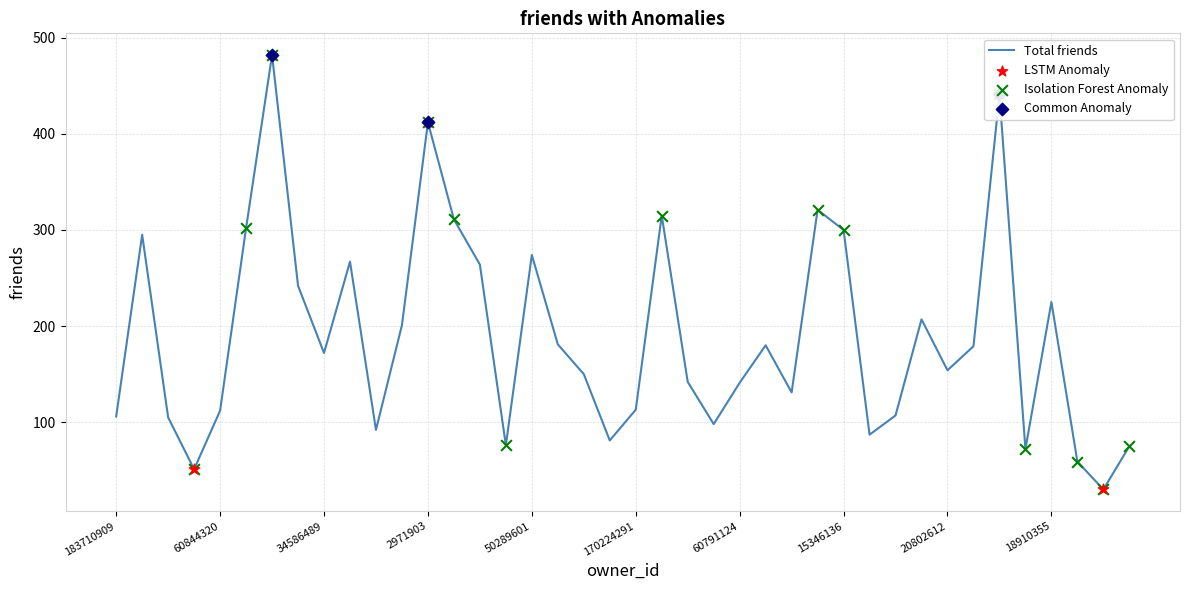

What is the greatest value displayed?

482